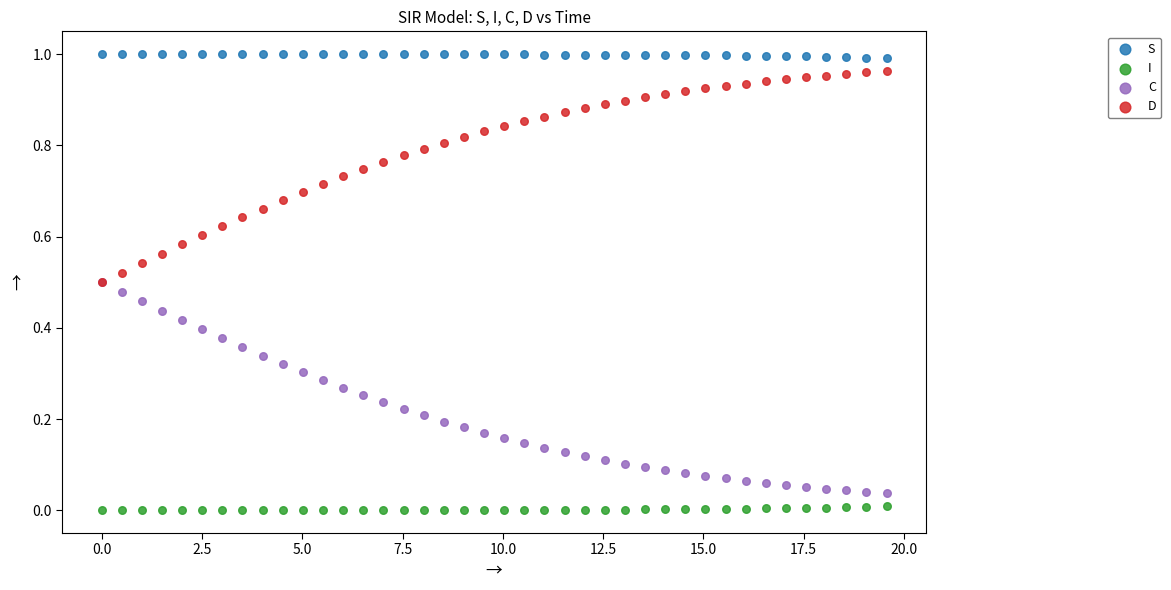

Which series contains the highest Y value?

S